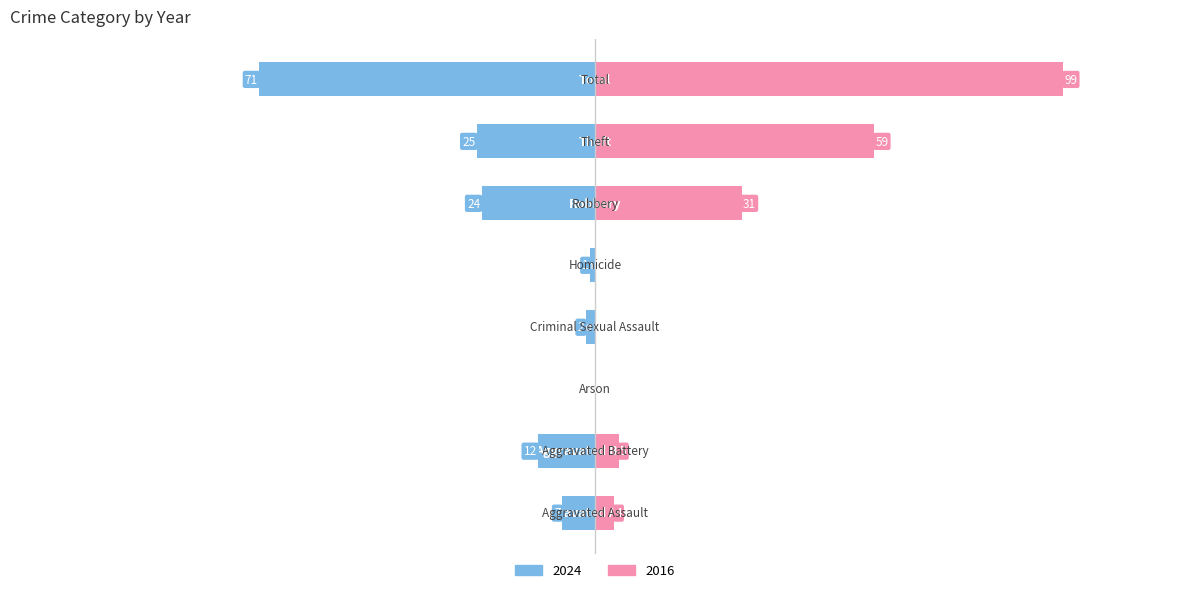

What is the difference between the second highest and minimum values in the 2016 series?

59